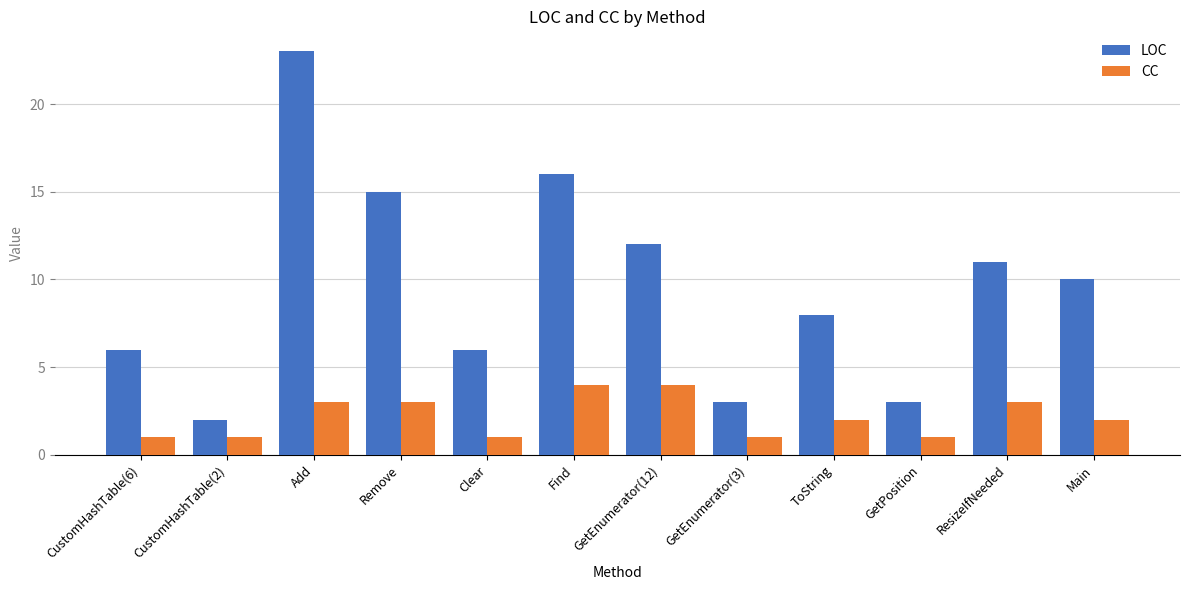

Between CustomHashTable(6) and GetPosition, which series saw the biggest shift?

LOC